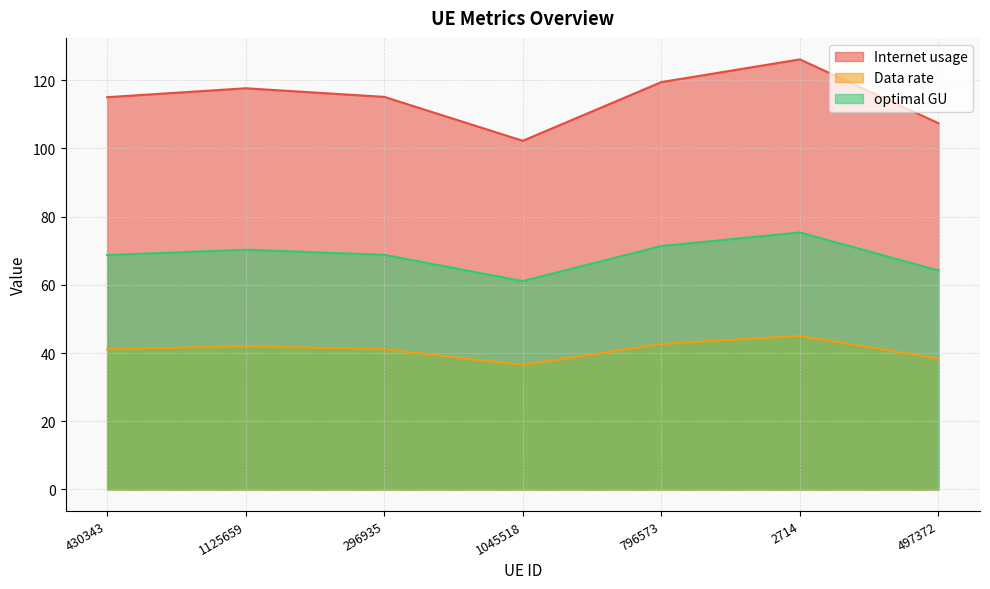

What position from the right is 2714?

2